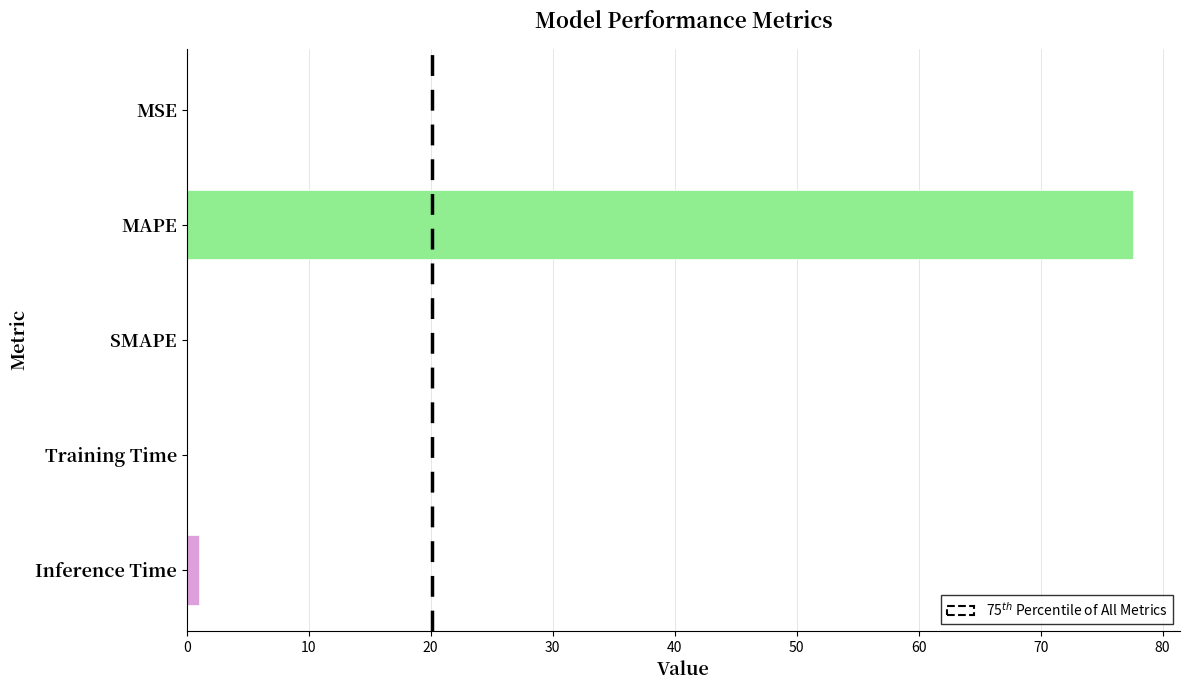

What is the sum of all values?

78.6